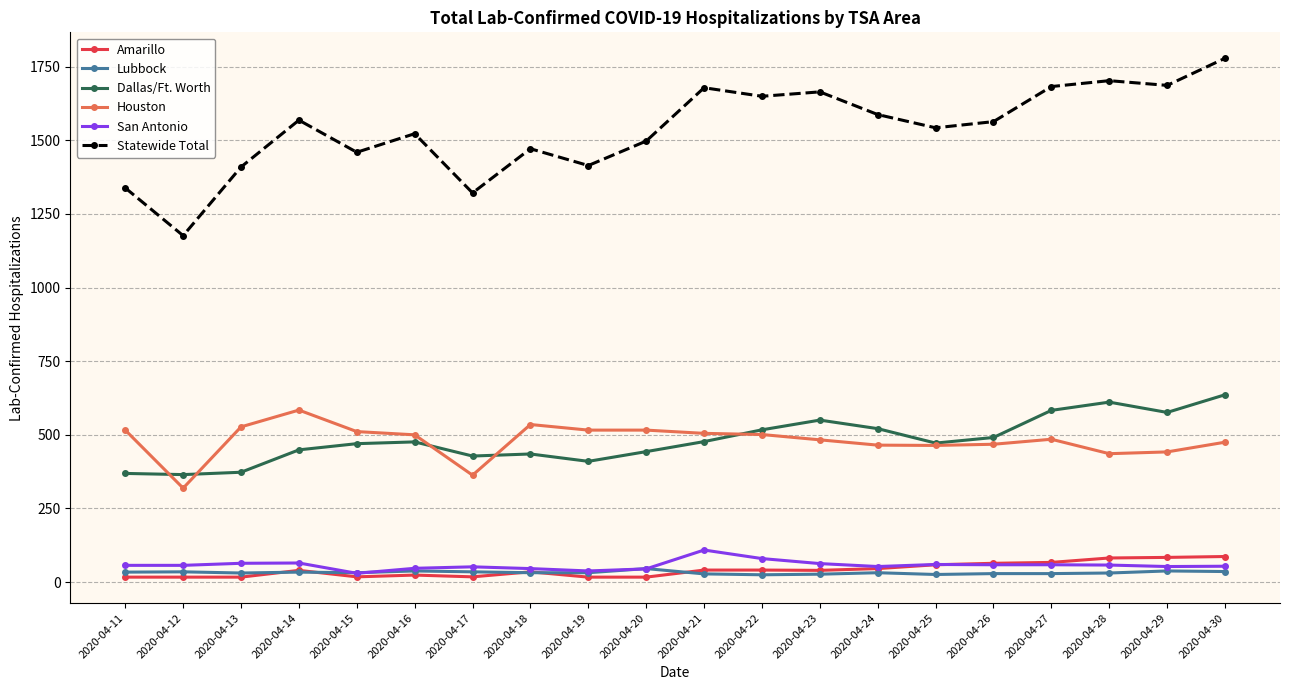

True or false: Statewide Total and Amarillo cross at least once.

False